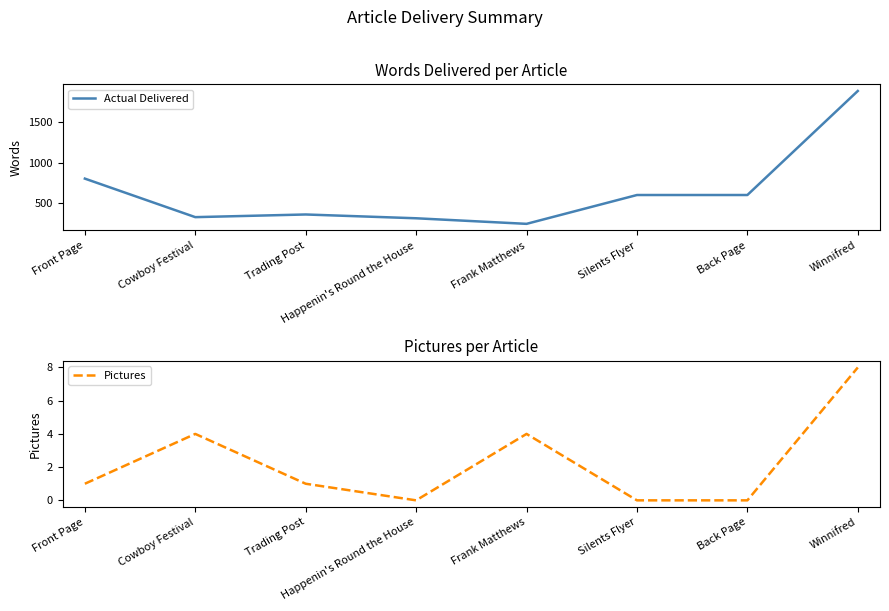

Which series has the largest total across all categories?

Actual Delivered